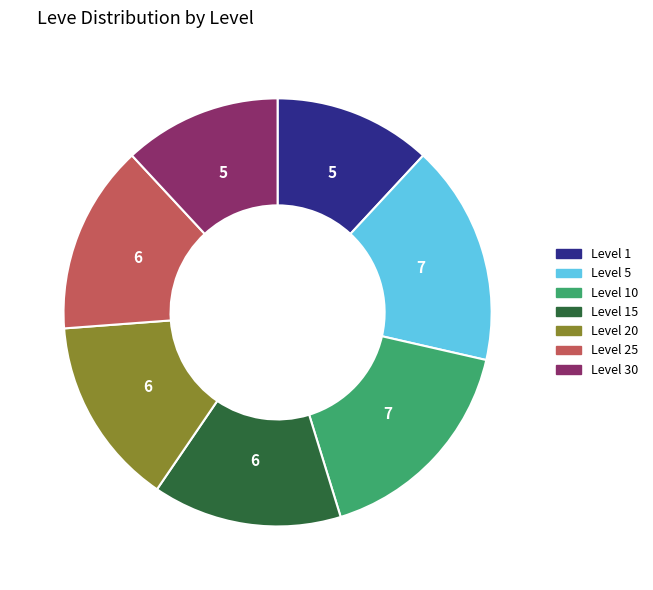

Combined, do Level 1 and Level 20 account for over 50%?

No